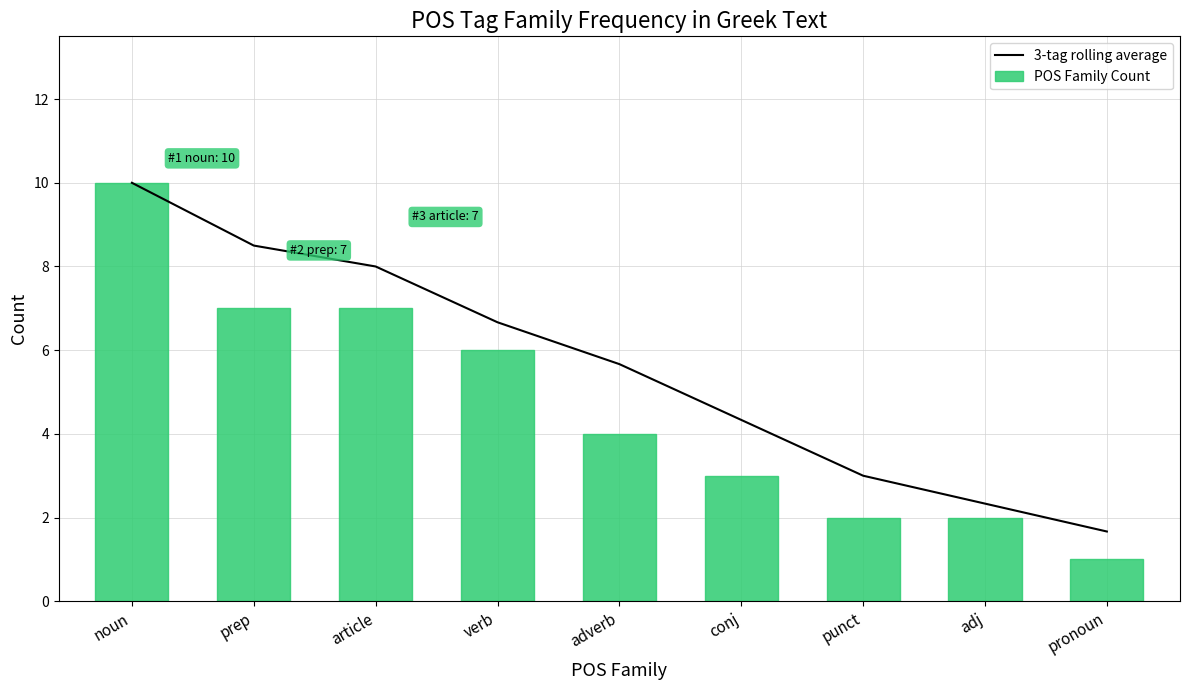

Is the value of 3-tag rolling average at conj greater than the value of POS Family Count at punct?

Yes